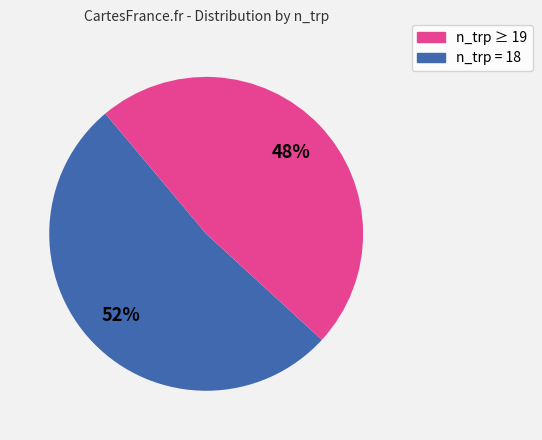

To the nearest percent, what is the difference between the largest and smallest slice percentages?

4%